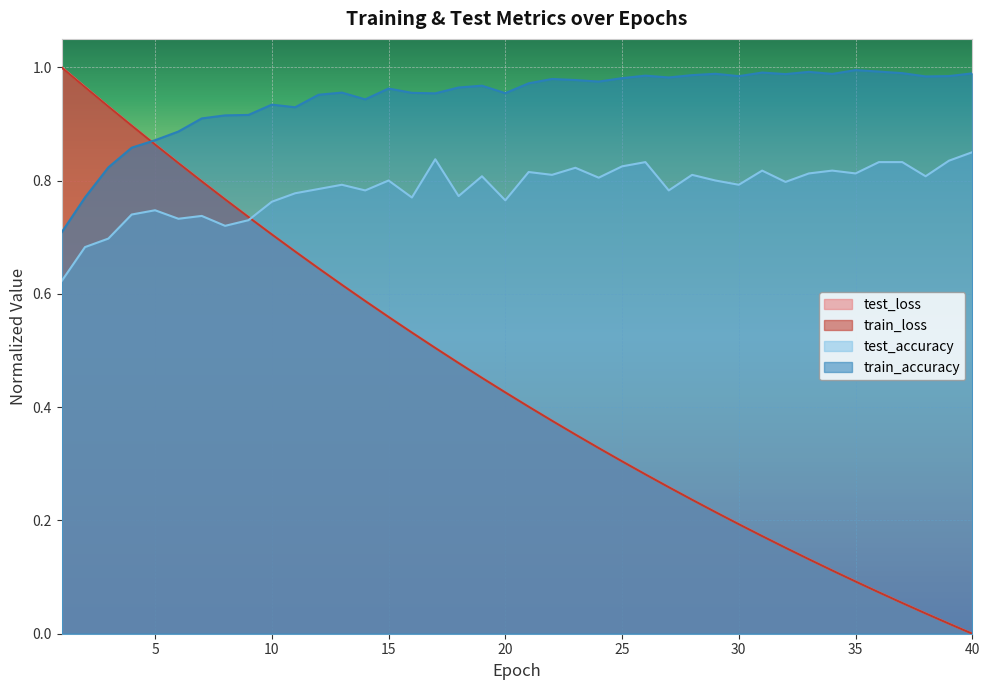

True or false: train_accuracy has a value of 1.0 at 26.

True